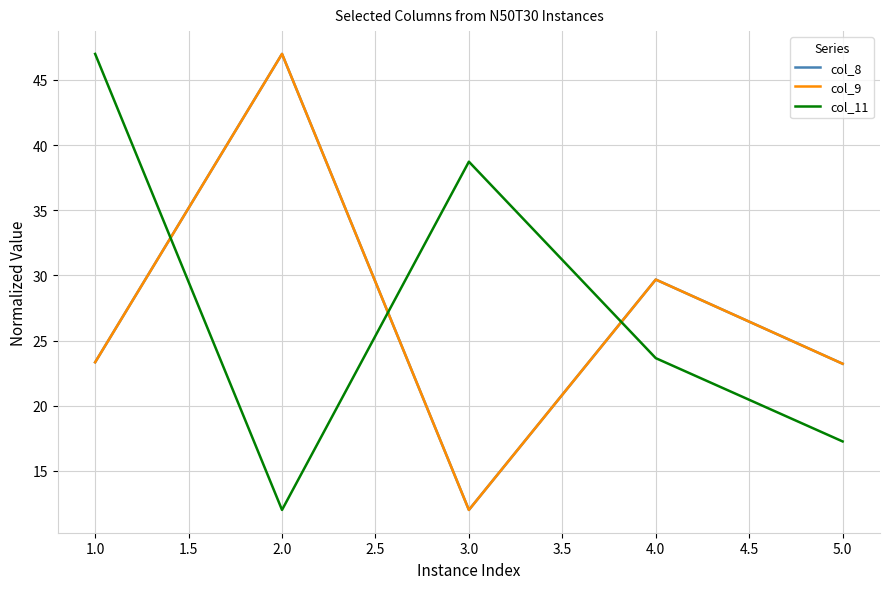

What position from the left is 1.0?

1